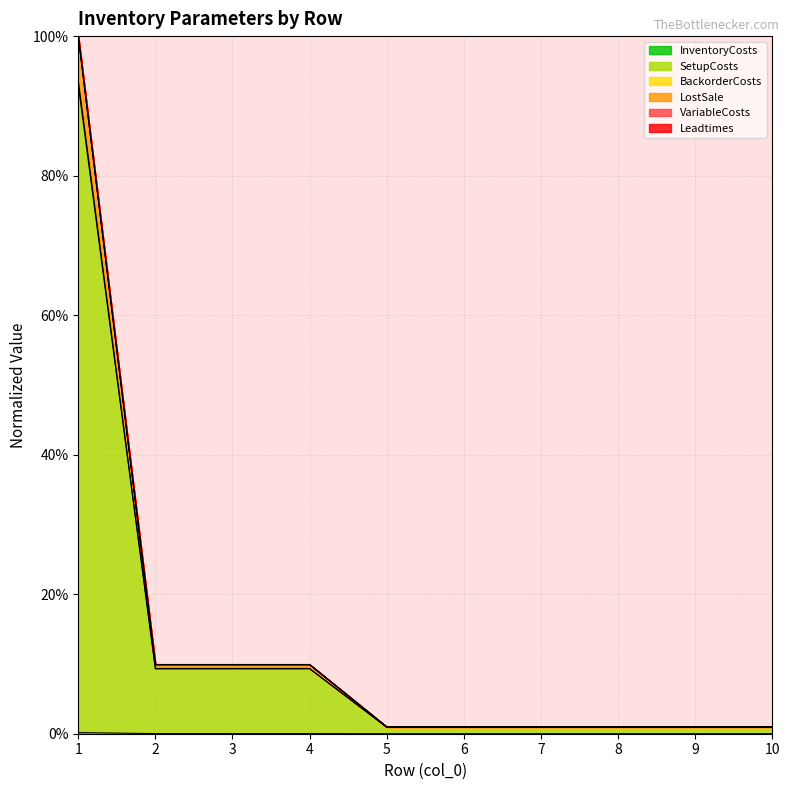

At which label is BackorderCosts closest to 0?

5